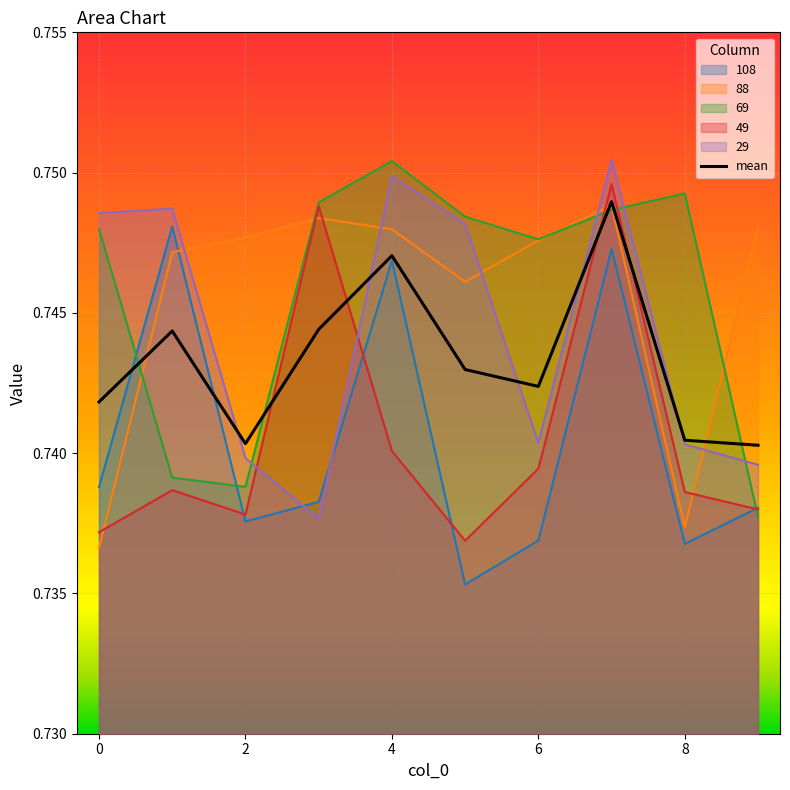

What value does the 108 series have at 7?

0.7